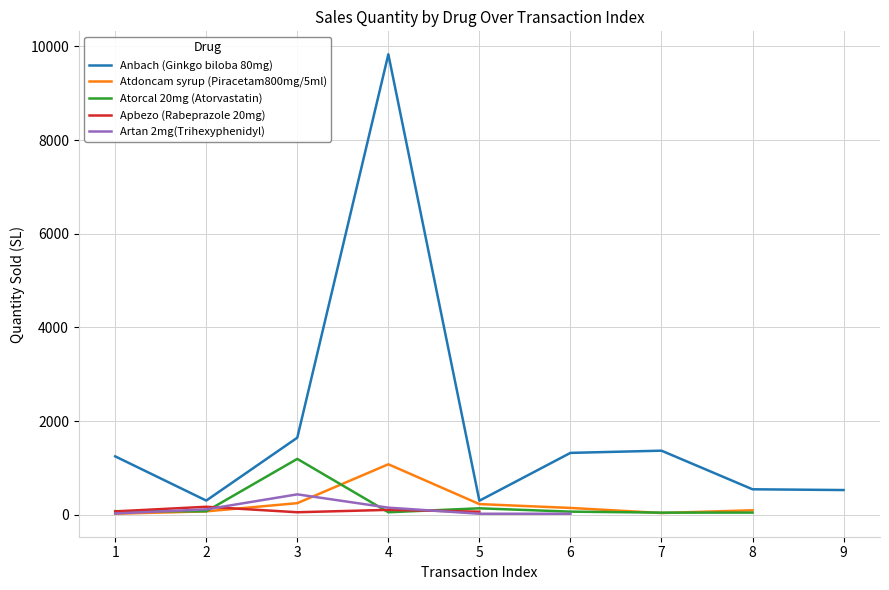

How many interior local valleys does the Apbezo (Rabeprazole 20mg) series have?

1